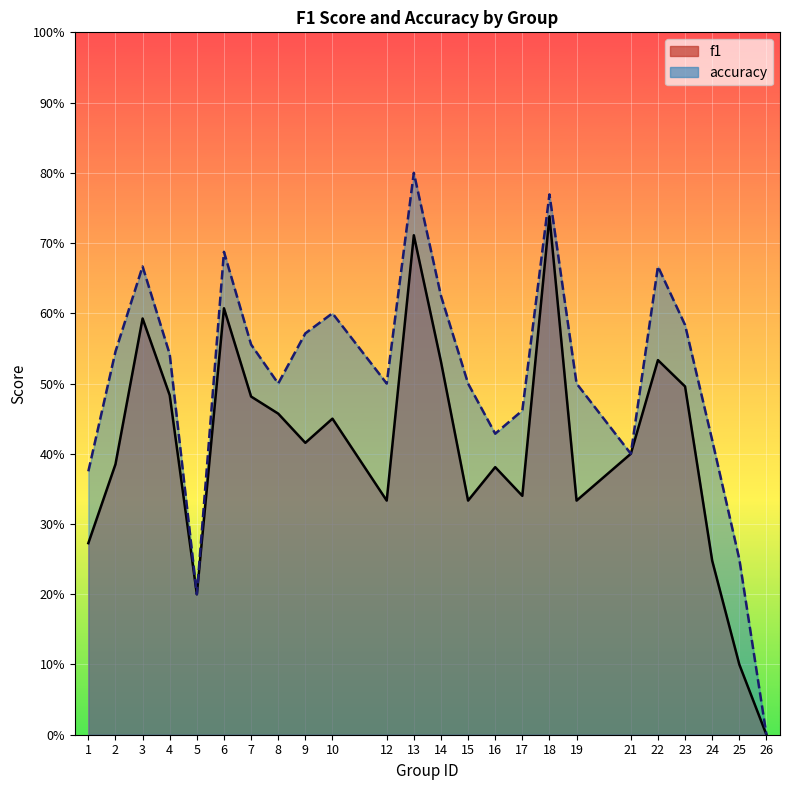

What is the difference between the maximum and minimum values in the f1 series?

0.7